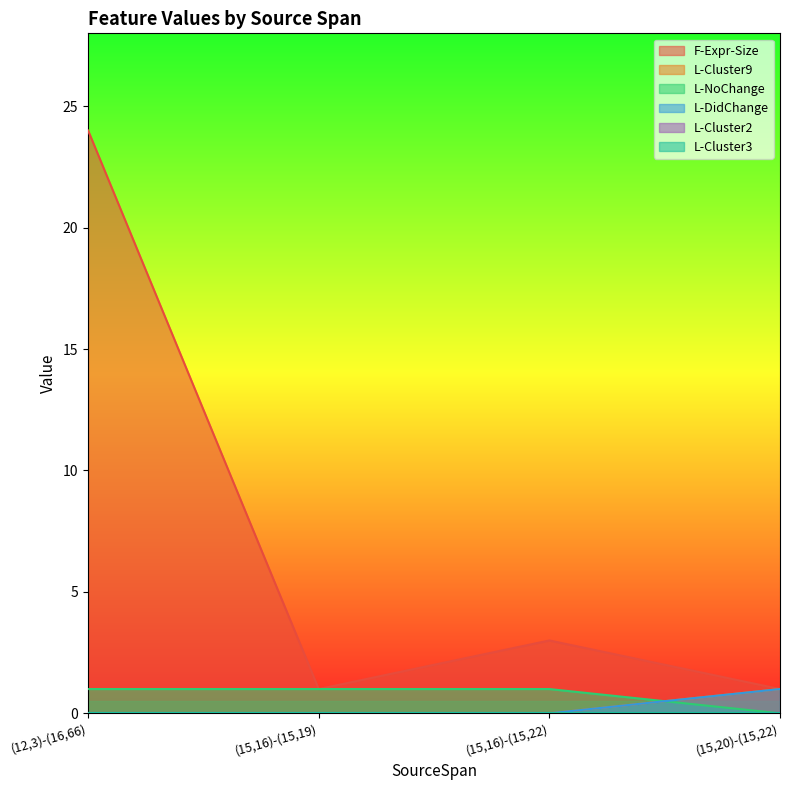

The L-DidChange series shows 1 at (15,20)-(15,22). True or false?

True